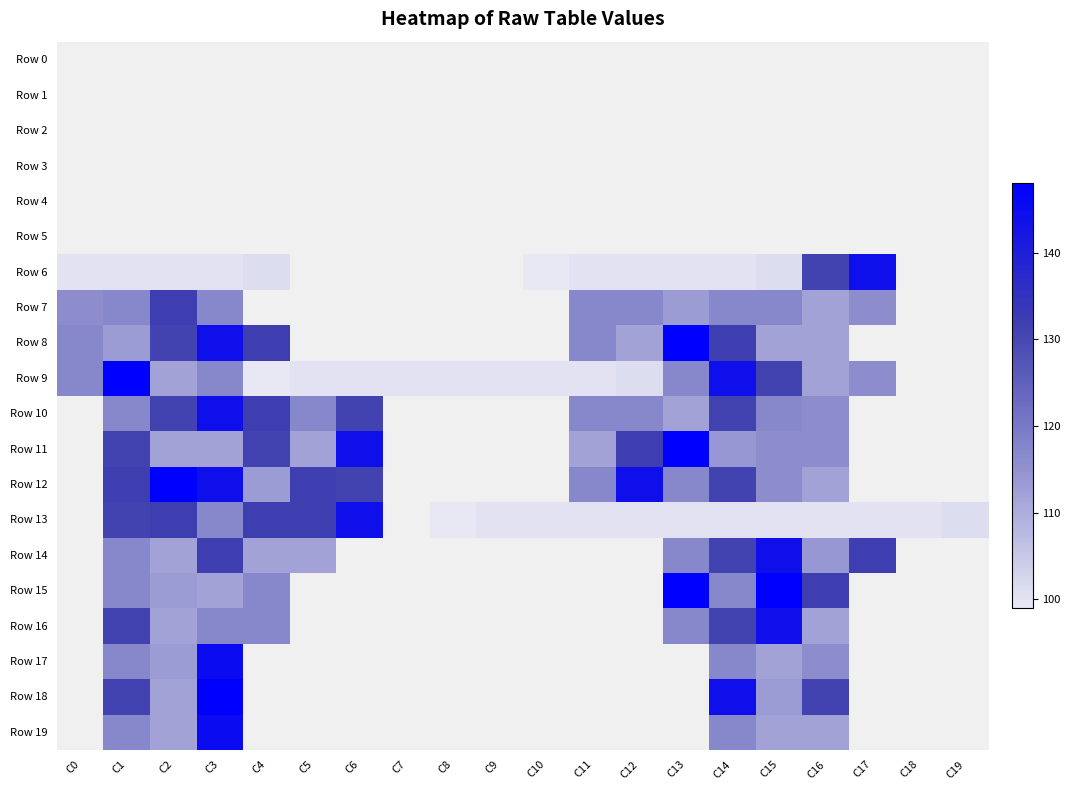

Count the number of categories in the chart.

20